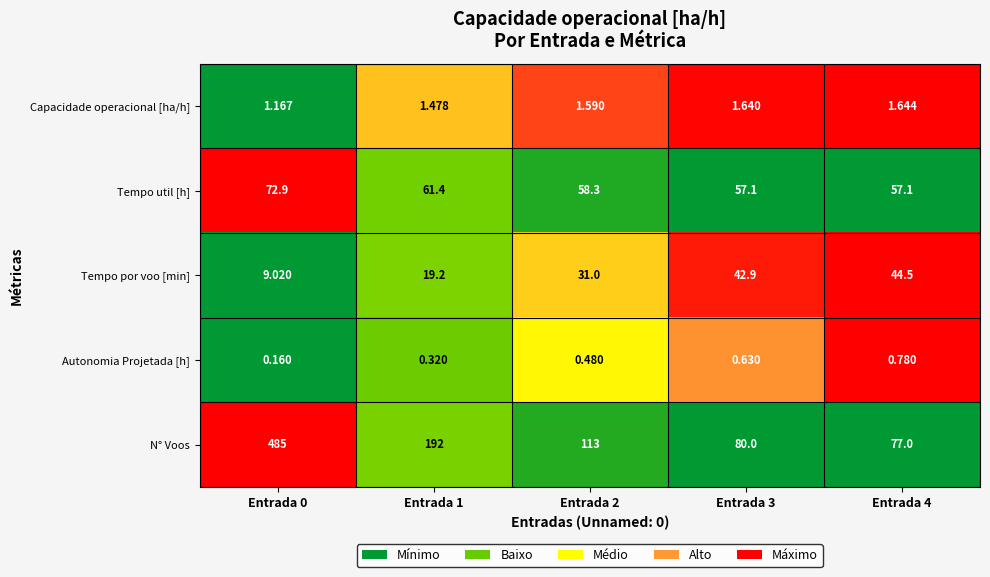

Which series has the largest total across all categories?

N° Voos